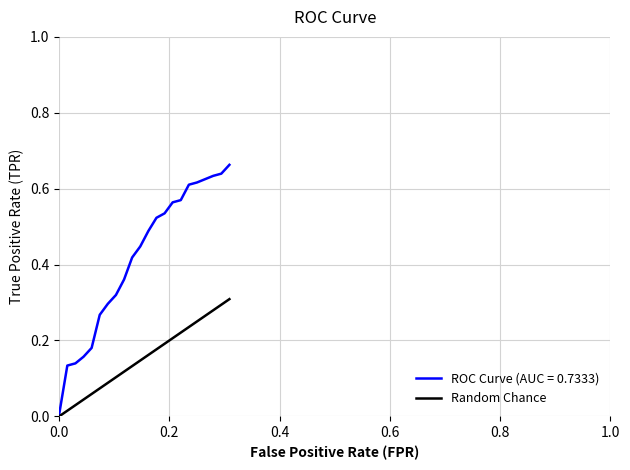

Is it true that the value at 1.0 is 0.1?

False